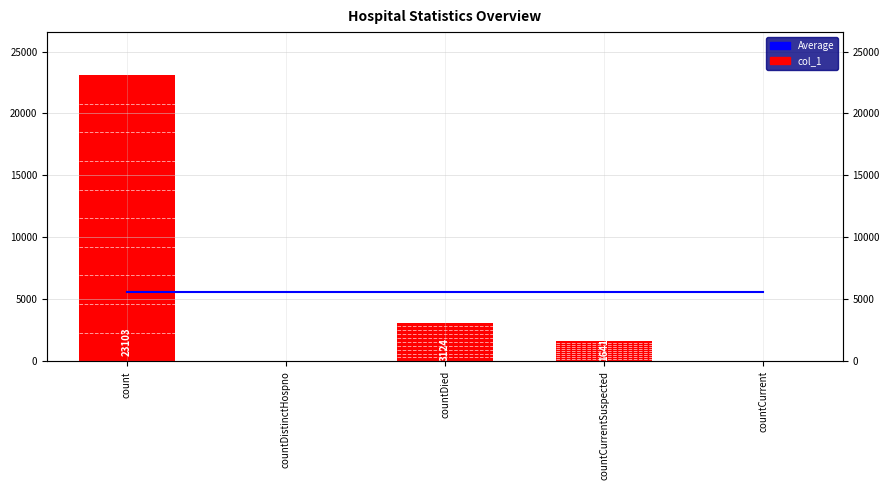

At which label is col_1 closest to 11551?

countDied